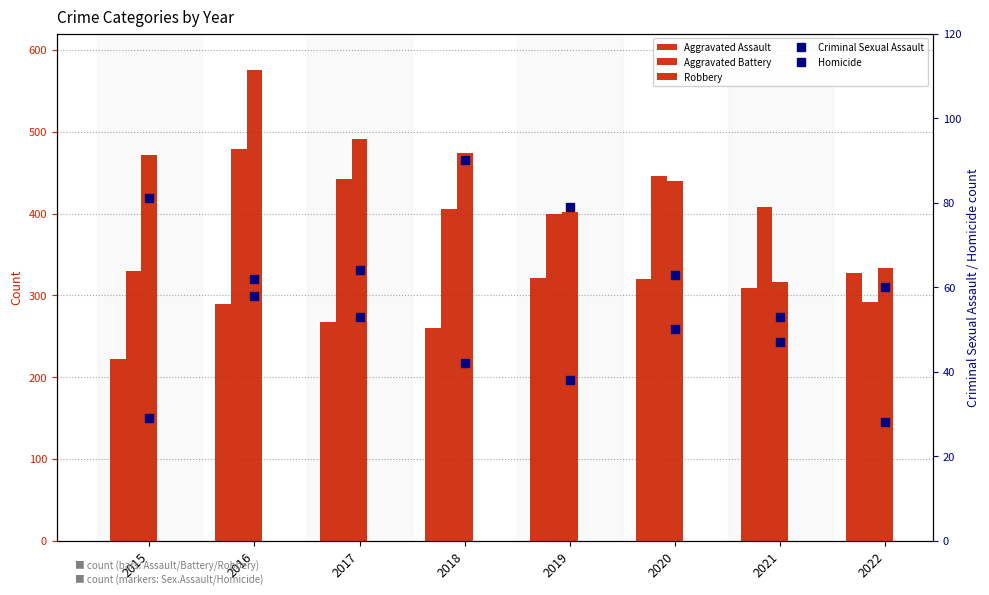

True or false: Aggravated Assault has a value of 320 at 2020.

True